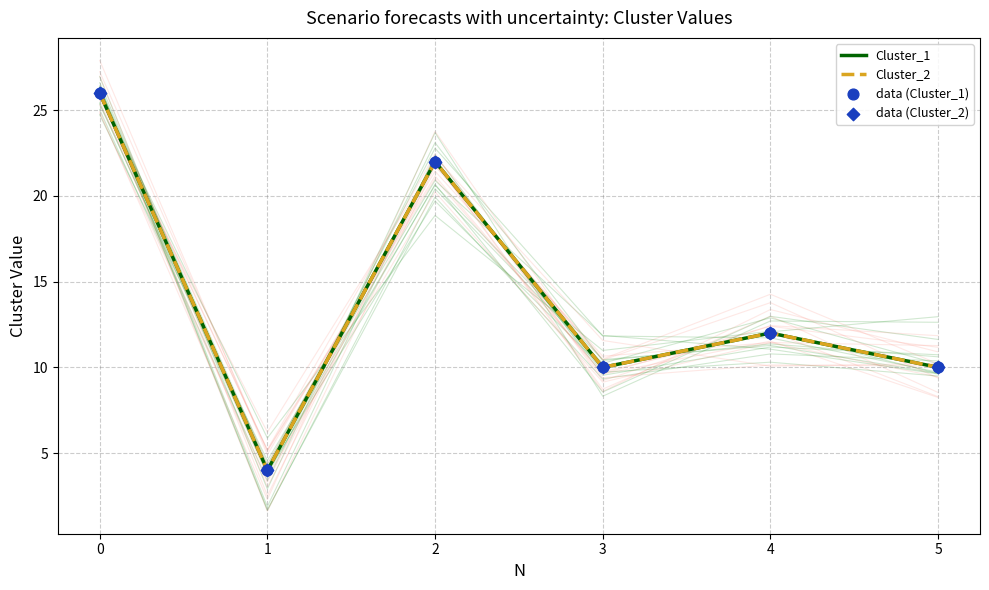

Which series contains the lowest Y value?

Cluster_1